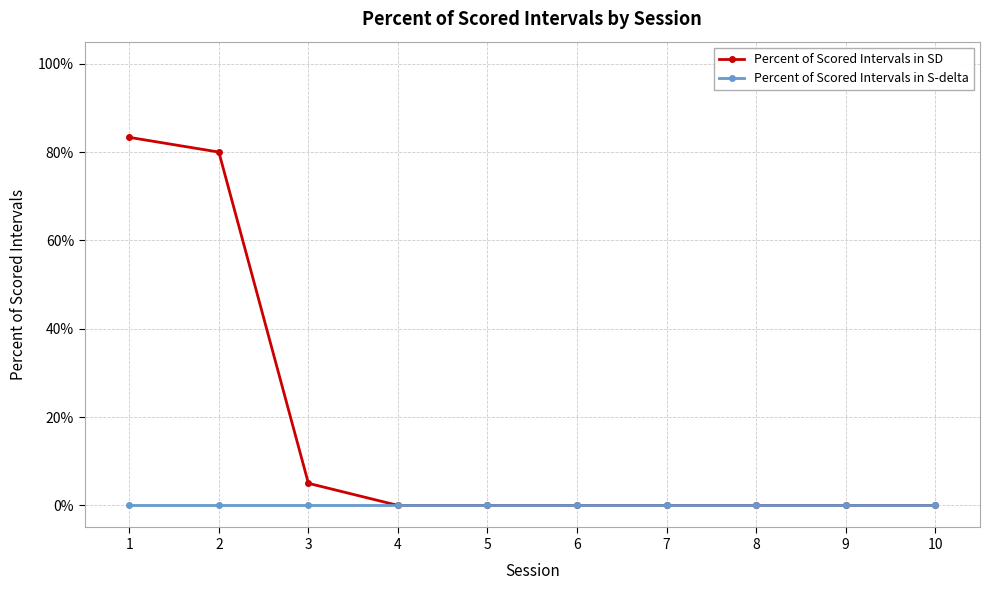

Where is Percent of Scored Intervals in SD nearest to the value 41?

3